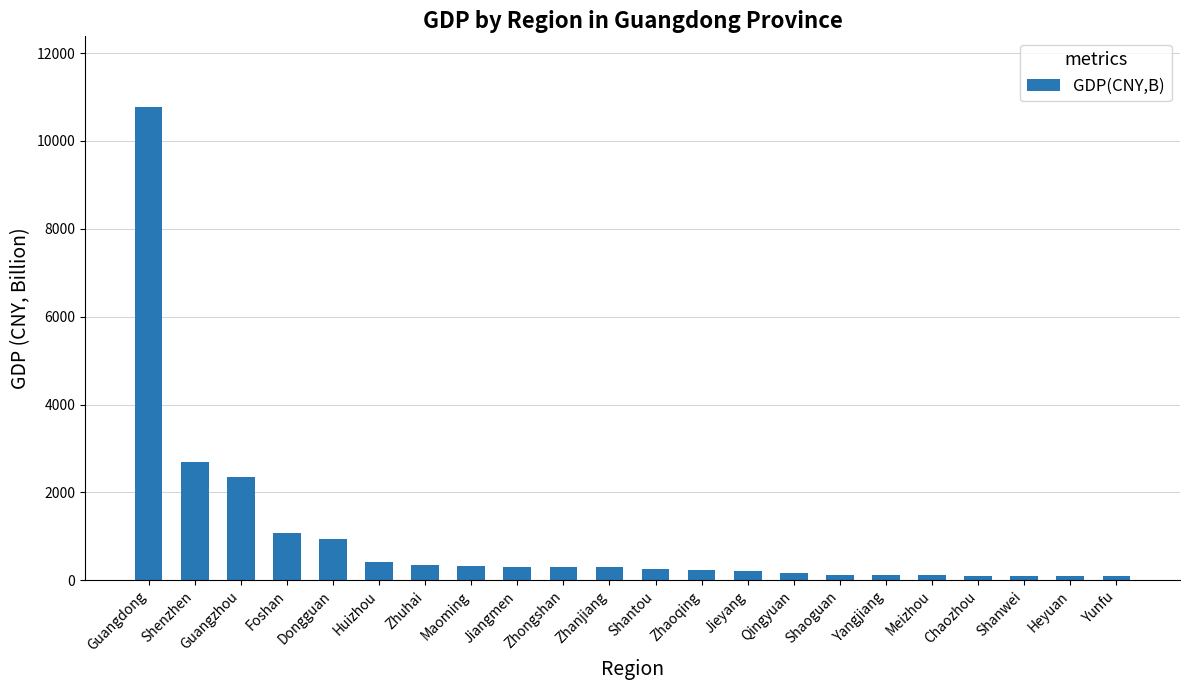

The chart shows a value of 948.2 at Dongguan. True or false?

True